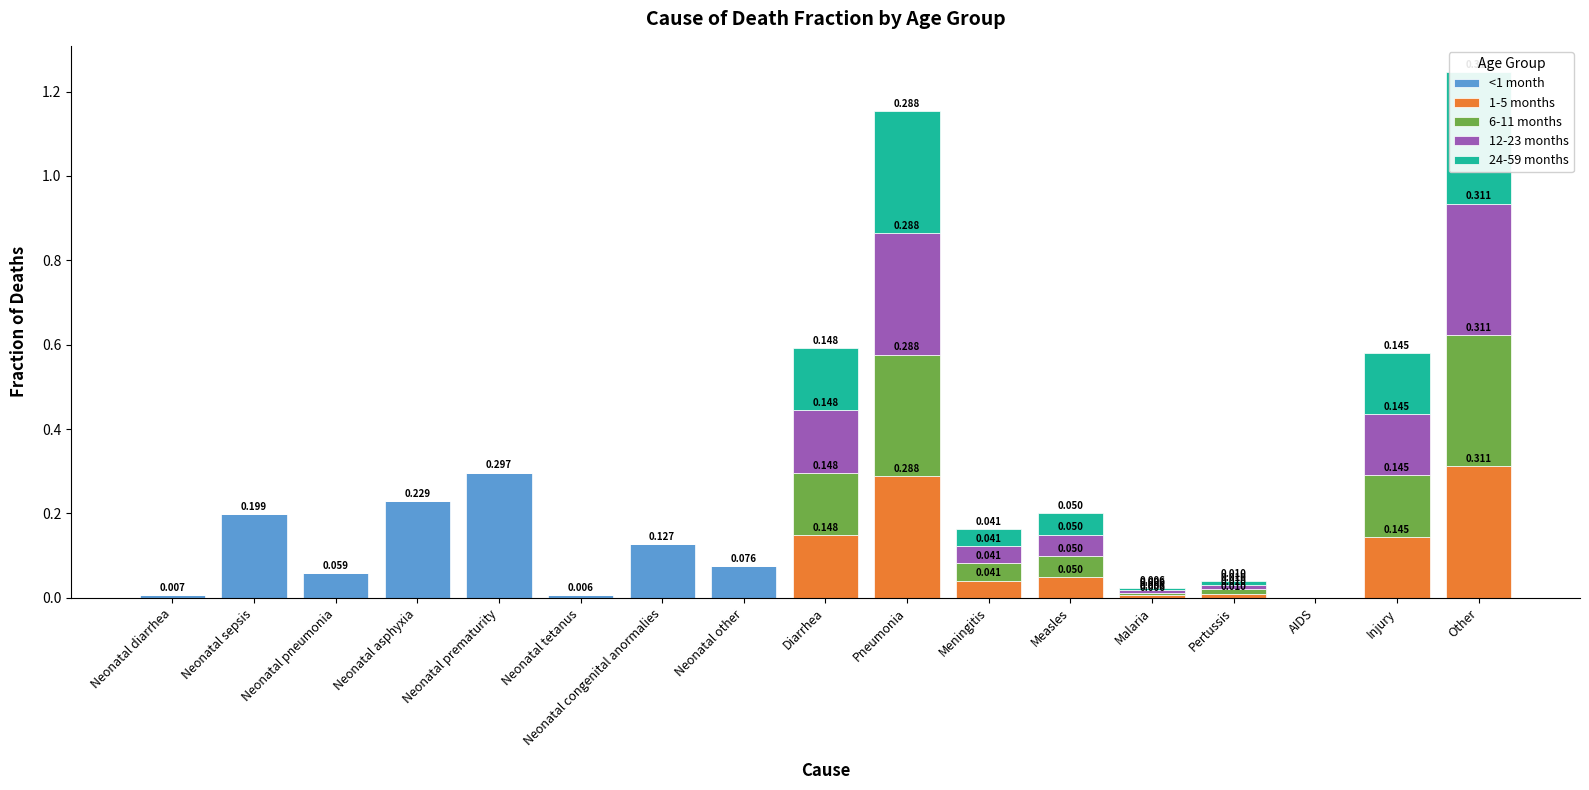

What is the maximum value shown in the chart?

0.3